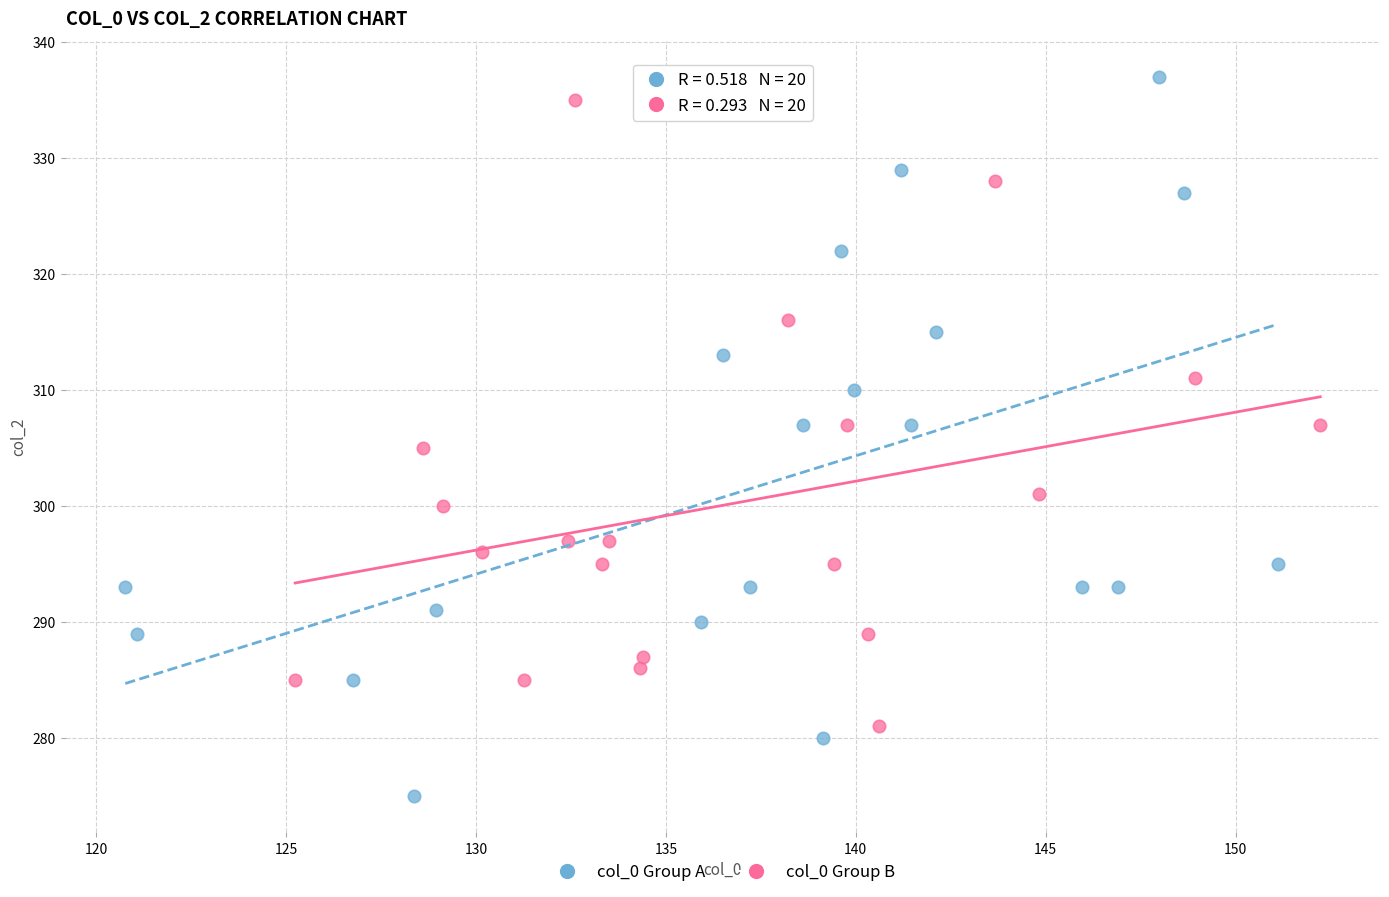

What are all the series names shown in the legend?

col_0 Group A, col_0 Group B